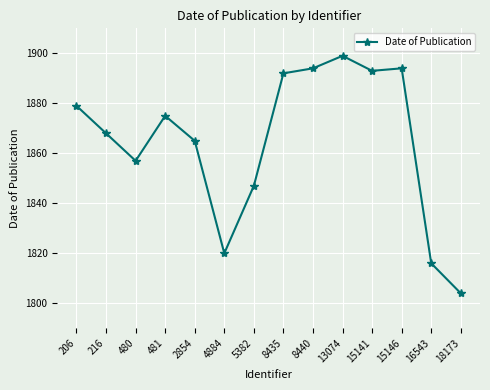

Reading right to left, list all the values displayed in this chart.

18173=1804	16543=1816	15146=1894	15141=1893	13074=1899	8440=1894	8435=1892	5382=1847	4884=1820	2854=1865	481=1875	480=1857	216=1868	206=1879